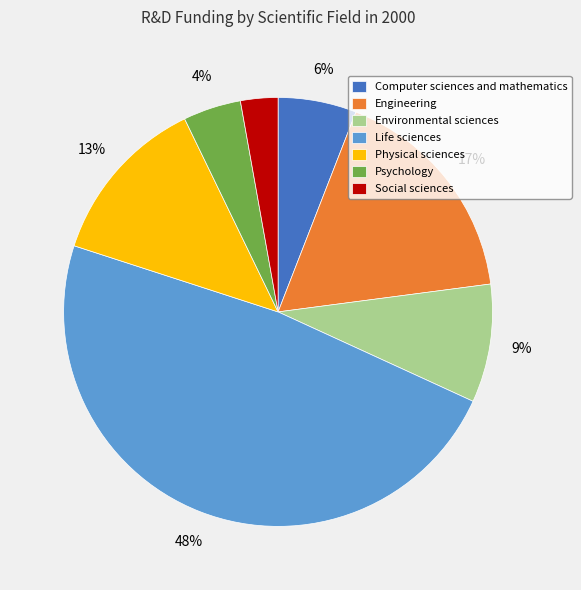

What is the ratio of the value at Engineering to the value at Environmental sciences?

1.9